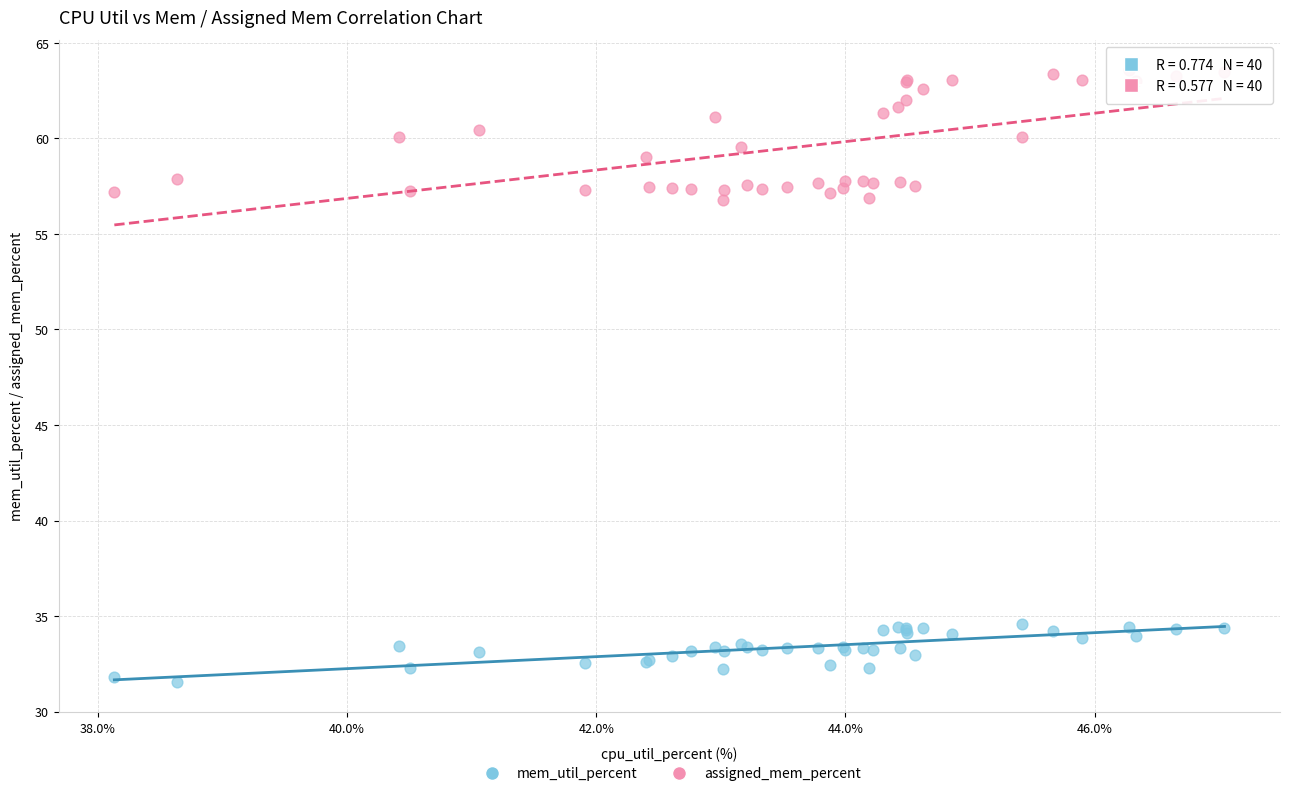

What are all the series names shown in the legend?

mem_util_percent, assigned_mem_percent